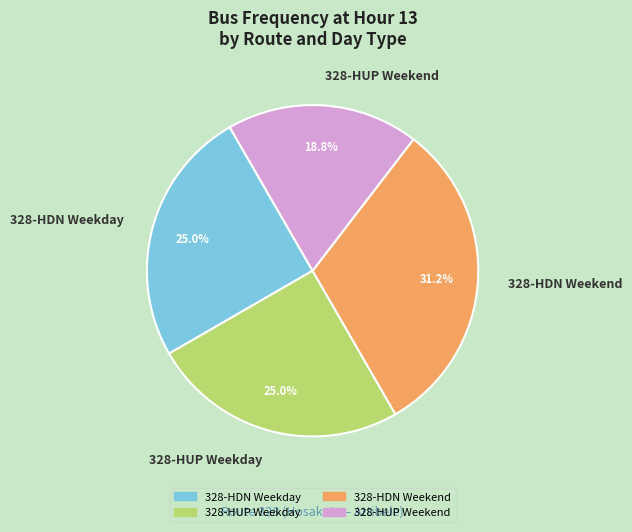

What percentage is the 328-HDN Weekend slice, to the nearest percent?

31%